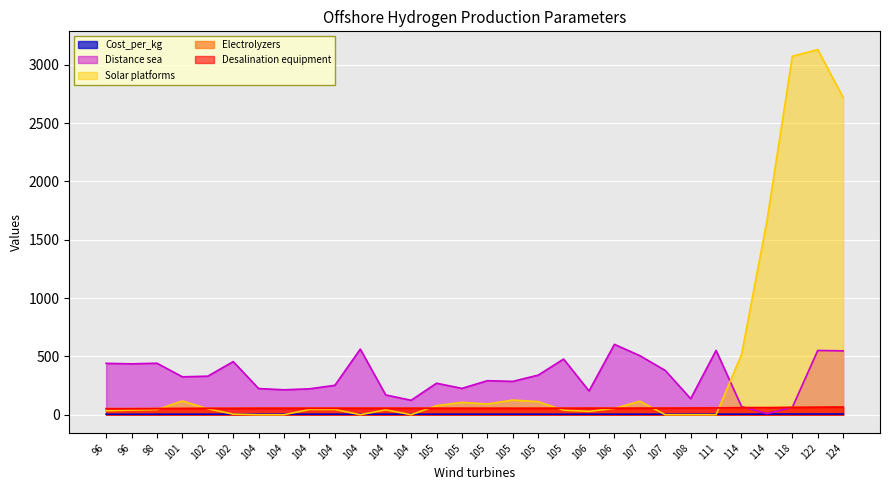

What is the difference between the highest and lowest values at 107?

501.8